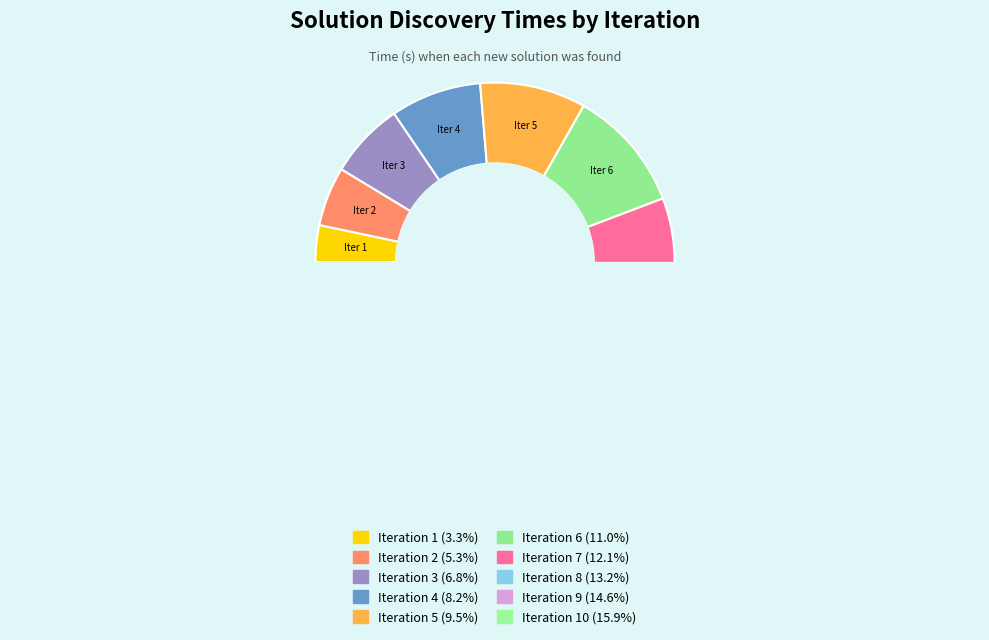

Is 8 the majority of the pie?

No